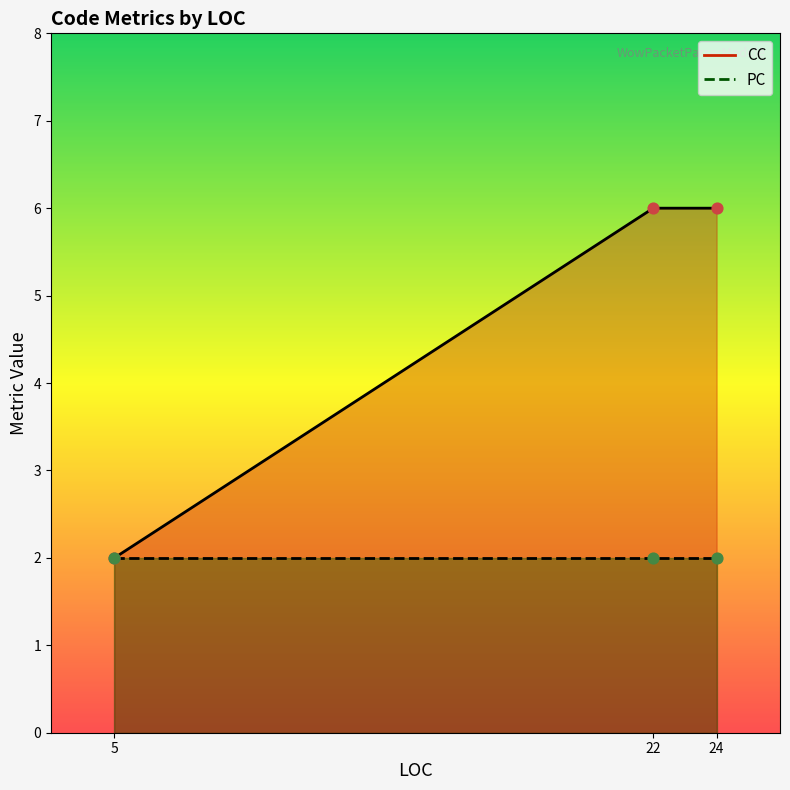

Is the value of CC at 22 greater than the value of PC at 22?

Yes